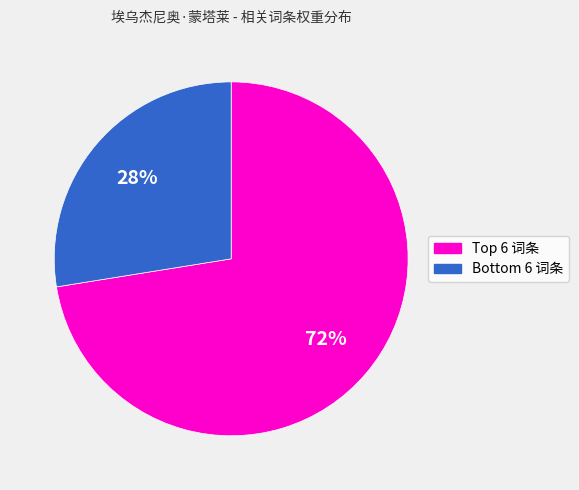

To the nearest percent, what is the average slice percentage?

50%